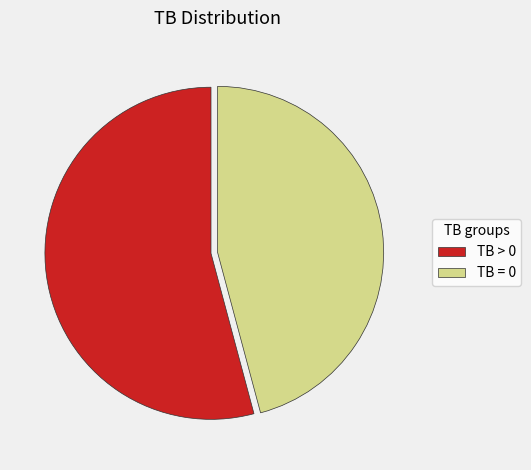

Rank the categories by value from highest to lowest.

TB > 0, TB = 0